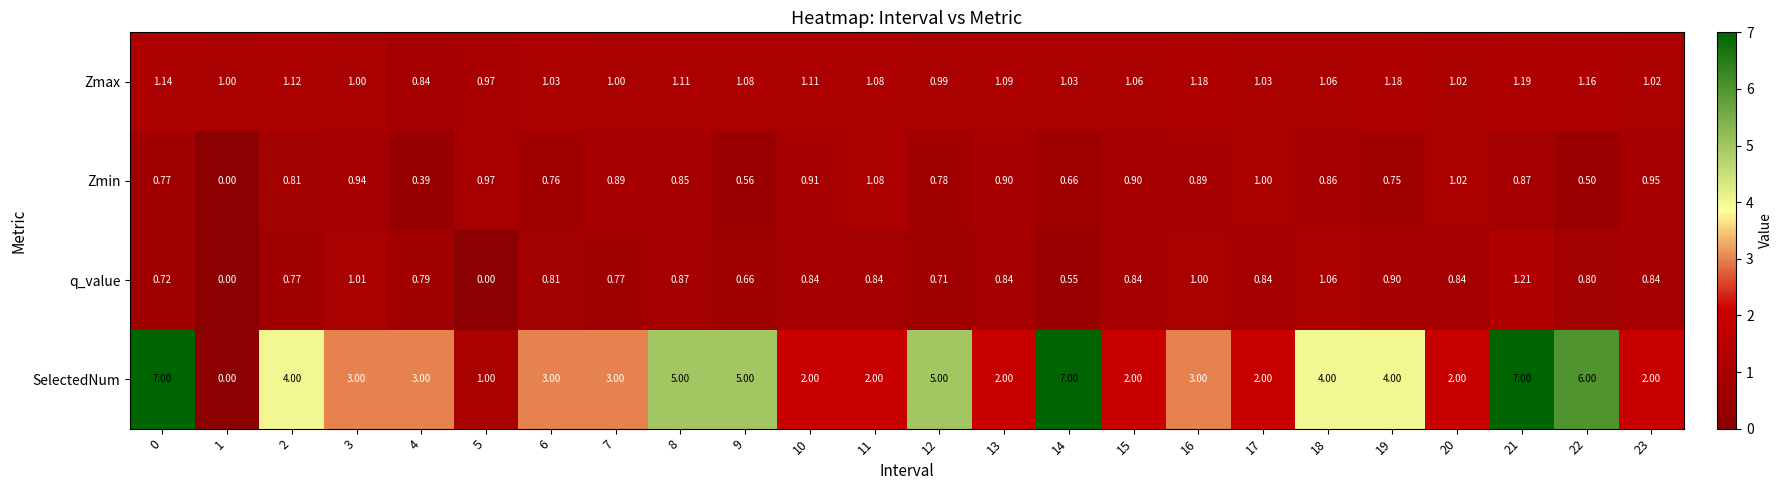

Which series has the largest total across all categories?

SelectedNum